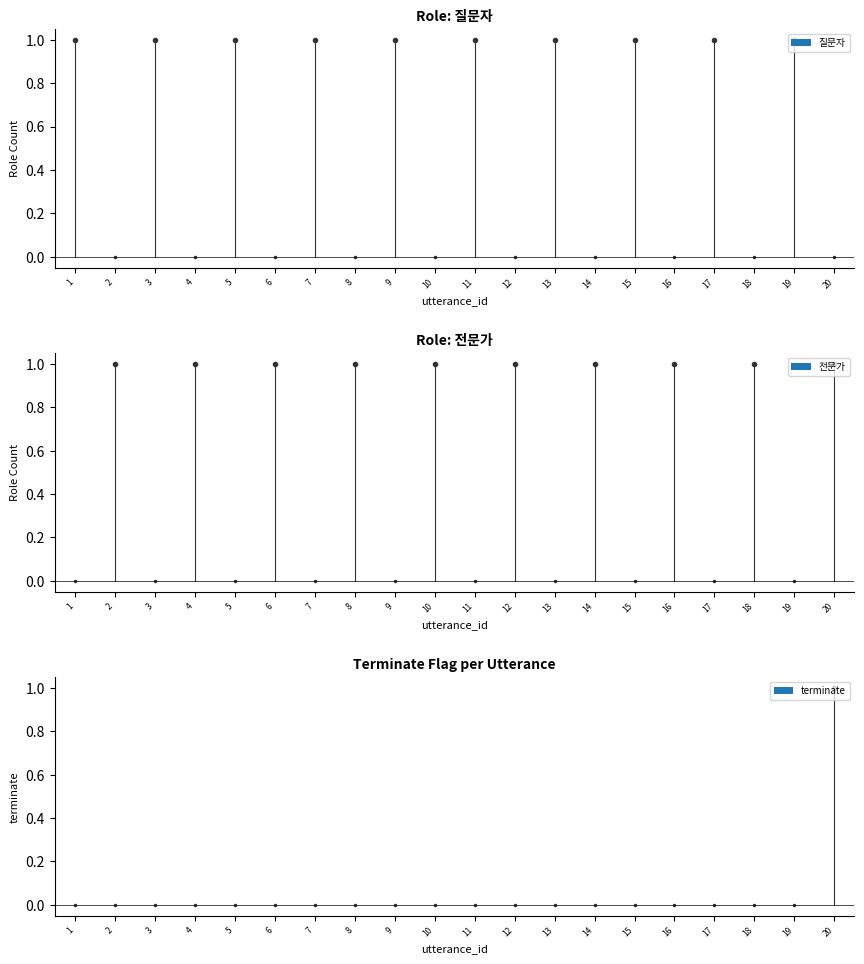

Which series has the largest range (max minus min)?

질문자